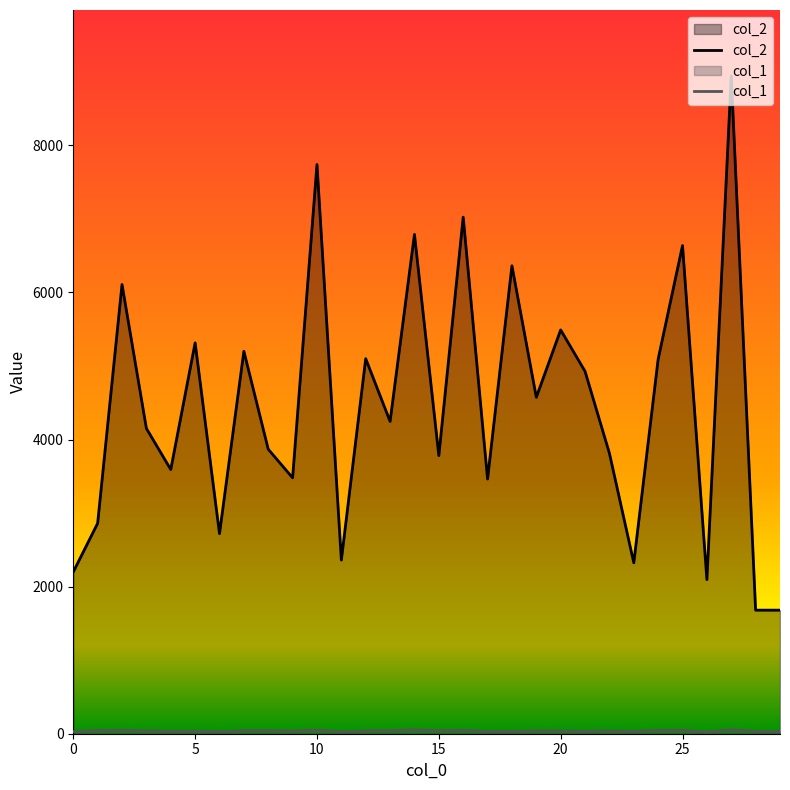

Is it true that col_1 equals 39 at 6?

False